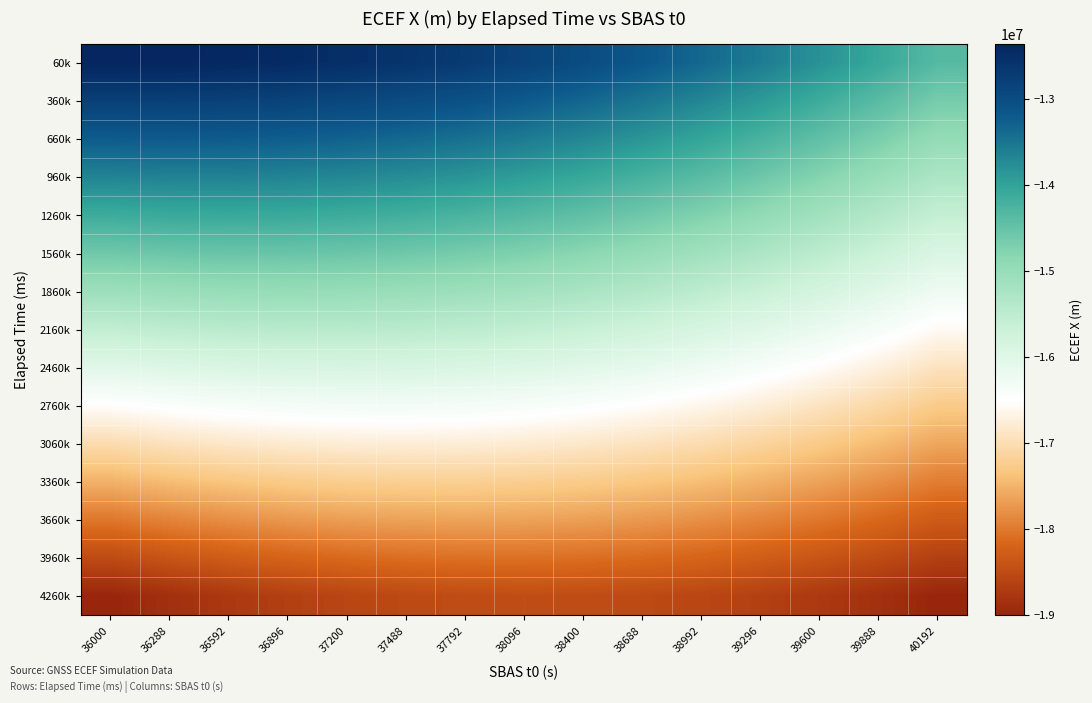

What is the total value across all series at 36592?

-232376810.5